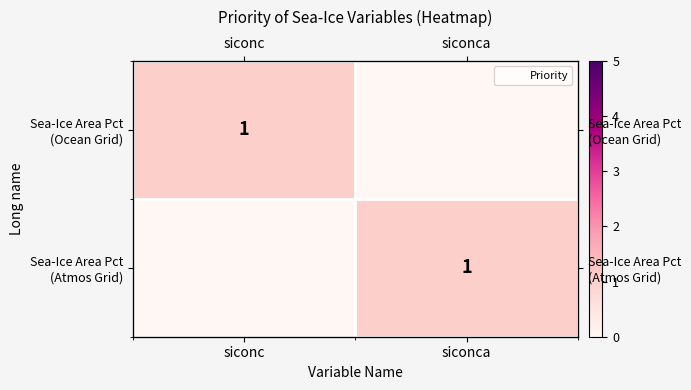

The value of Sea-Ice Area Pct (Ocean Grid) at siconca is 0. True or false?

True